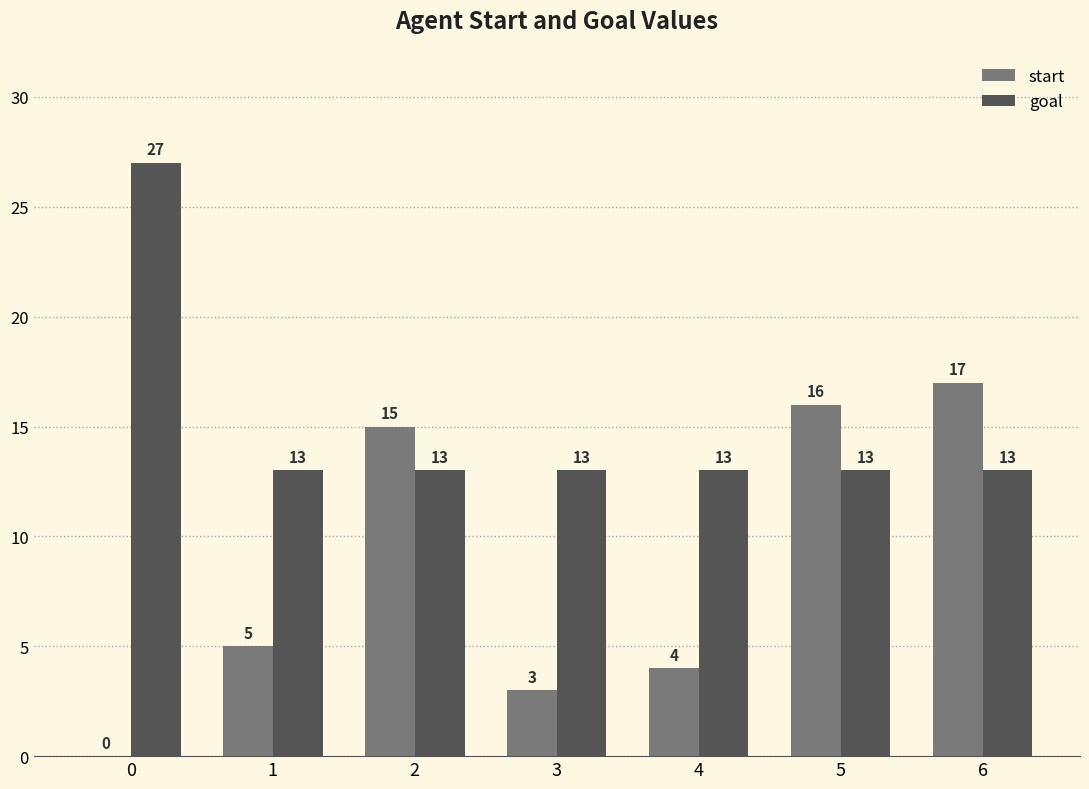

How many groups of bars are there?

7